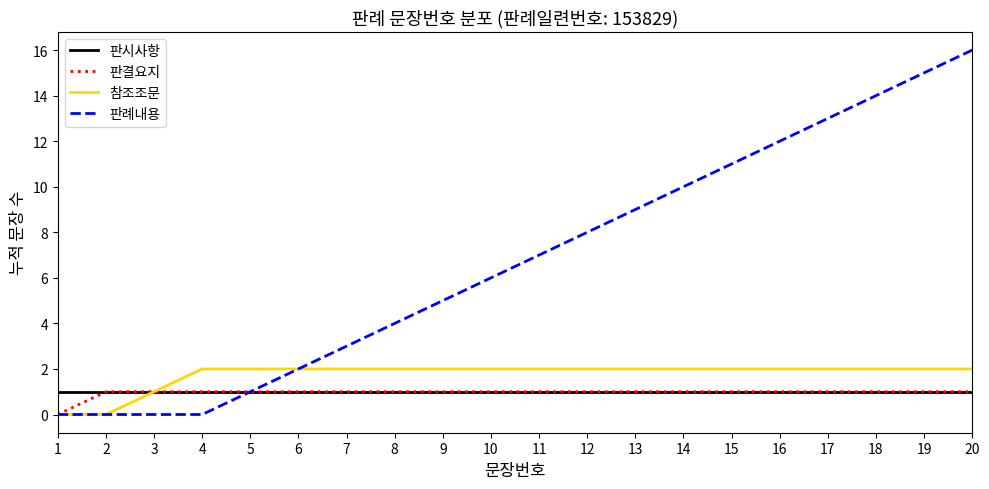

What is the maximum value shown in the chart?

16